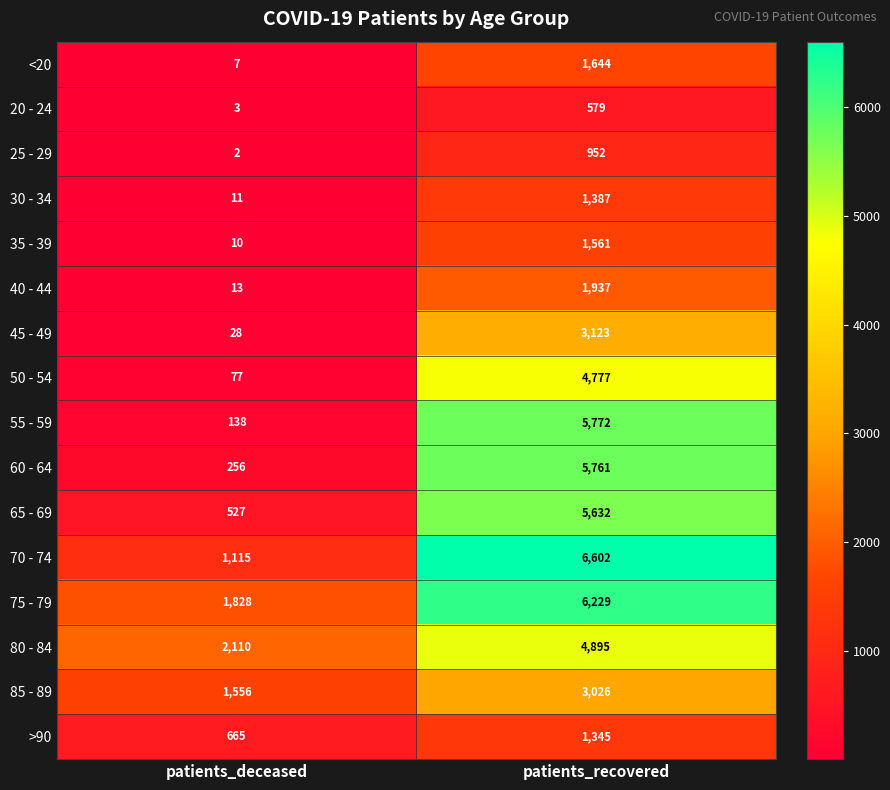

Is it true that 45 - 49 equals 28 at patients_deceased?

True